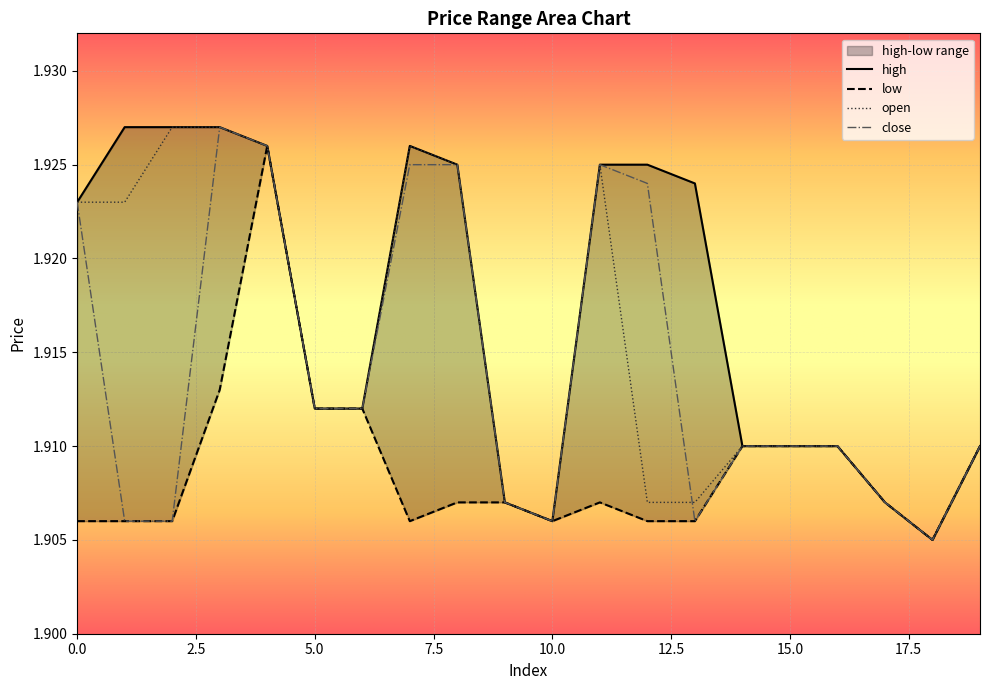

The value of low at 9 is 1.9. True or false?

True